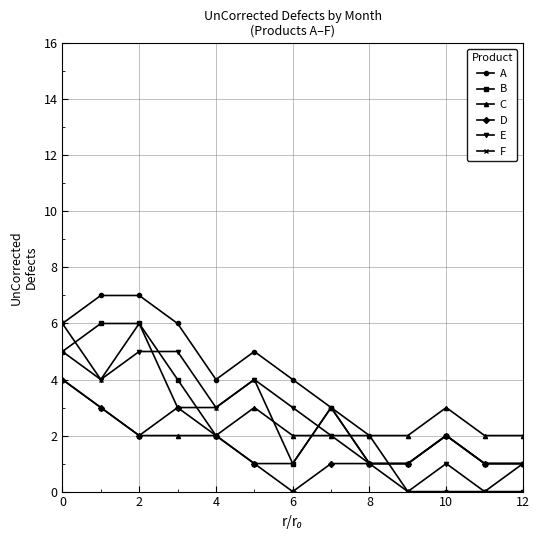

Which series has the largest total across all categories?

A